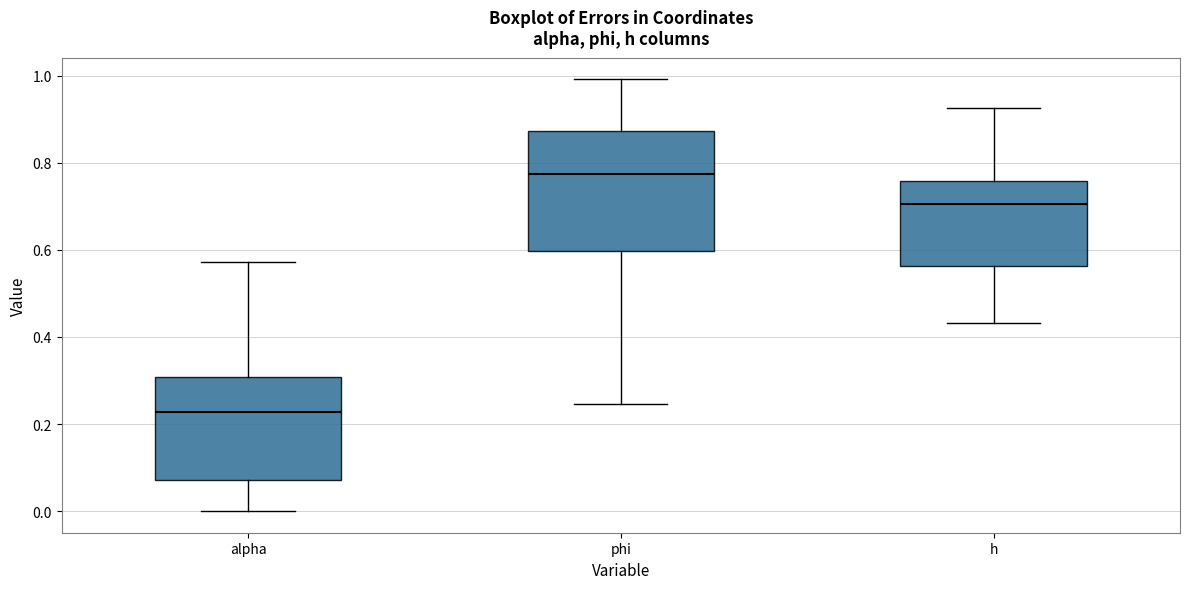

Reading left to right, read every box against the y-axis: the position of its median line, the range the box covers, and the ends of its whiskers. The values are not printed on the chart, so give them approximately, as read against the axis.

alpha: median 0.22, box 0.08 to 0.30, whiskers 0.00 to 0.58
phi: median 0.78, box 0.60 to 0.88, whiskers 0.24 to 1.00
h: median 0.70, box 0.56 to 0.76, whiskers 0.44 to 0.92